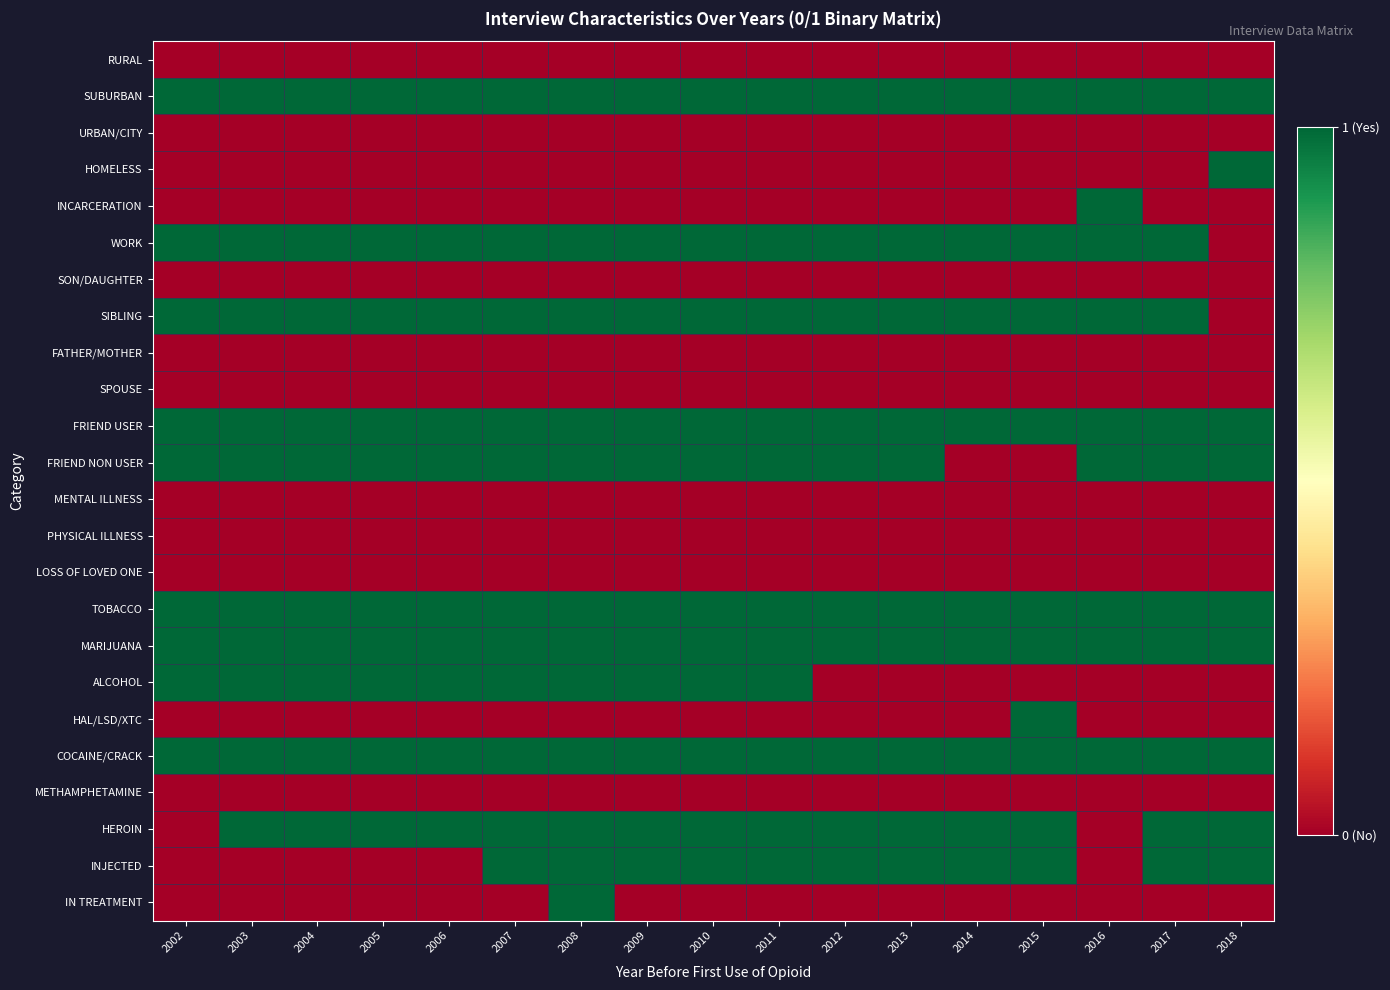

Reading right to left, transcribe all the data shown in this chart.

RURAL: 2018=0	2017=0	2016=0	2015=0	2014=0	2013=0	2012=0	2011=0	2010=0	2009=0	2008=0	2007=0	2006=0	2005=0	2004=0	2003=0	2002=0
SUBURBAN: 2018=1	2017=1	2016=1	2015=1	2014=1	2013=1	2012=1	2011=1	2010=1	2009=1	2008=1	2007=1	2006=1	2005=1	2004=1	2003=1	2002=1
URBAN/CITY: 2018=0	2017=0	2016=0	2015=0	2014=0	2013=0	2012=0	2011=0	2010=0	2009=0	2008=0	2007=0	2006=0	2005=0	2004=0	2003=0	2002=0
HOMELESS: 2018=1	2017=0	2016=0	2015=0	2014=0	2013=0	2012=0	2011=0	2010=0	2009=0	2008=0	2007=0	2006=0	2005=0	2004=0	2003=0	2002=0
INCARCERATION: 2018=0	2017=0	2016=1	2015=0	2014=0	2013=0	2012=0	2011=0	2010=0	2009=0	2008=0	2007=0	2006=0	2005=0	2004=0	2003=0	2002=0
WORK: 2018=0	2017=1	2016=1	2015=1	2014=1	2013=1	2012=1	2011=1	2010=1	2009=1	2008=1	2007=1	2006=1	2005=1	2004=1	2003=1	2002=1
SON/DAUGHTER: 2018=0	2017=0	2016=0	2015=0	2014=0	2013=0	2012=0	2011=0	2010=0	2009=0	2008=0	2007=0	2006=0	2005=0	2004=0	2003=0	2002=0
SIBLING: 2018=0	2017=1	2016=1	2015=1	2014=1	2013=1	2012=1	2011=1	2010=1	2009=1	2008=1	2007=1	2006=1	2005=1	2004=1	2003=1	2002=1
FATHER/MOTHER: 2018=0	2017=0	2016=0	2015=0	2014=0	2013=0	2012=0	2011=0	2010=0	2009=0	2008=0	2007=0	2006=0	2005=0	2004=0	2003=0	2002=0
SPOUSE: 2018=0	2017=0	2016=0	2015=0	2014=0	2013=0	2012=0	2011=0	2010=0	2009=0	2008=0	2007=0	2006=0	2005=0	2004=0	2003=0	2002=0
FRIEND USER: 2018=1	2017=1	2016=1	2015=1	2014=1	2013=1	2012=1	2011=1	2010=1	2009=1	2008=1	2007=1	2006=1	2005=1	2004=1	2003=1	2002=1
FRIEND NON USER: 2018=1	2017=1	2016=1	2015=0	2014=0	2013=1	2012=1	2011=1	2010=1	2009=1	2008=1	2007=1	2006=1	2005=1	2004=1	2003=1	2002=1
MENTAL ILLNESS: 2018=0	2017=0	2016=0	2015=0	2014=0	2013=0	2012=0	2011=0	2010=0	2009=0	2008=0	2007=0	2006=0	2005=0	2004=0	2003=0	2002=0
PHYSICAL ILLNESS: 2018=0	2017=0	2016=0	2015=0	2014=0	2013=0	2012=0	2011=0	2010=0	2009=0	2008=0	2007=0	2006=0	2005=0	2004=0	2003=0	2002=0
LOSS OF LOVED ONE: 2018=0	2017=0	2016=0	2015=0	2014=0	2013=0	2012=0	2011=0	2010=0	2009=0	2008=0	2007=0	2006=0	2005=0	2004=0	2003=0	2002=0
TOBACCO: 2018=1	2017=1	2016=1	2015=1	2014=1	2013=1	2012=1	2011=1	2010=1	2009=1	2008=1	2007=1	2006=1	2005=1	2004=1	2003=1	2002=1
MARIJUANA: 2018=1	2017=1	2016=1	2015=1	2014=1	2013=1	2012=1	2011=1	2010=1	2009=1	2008=1	2007=1	2006=1	2005=1	2004=1	2003=1	2002=1
ALCOHOL: 2018=0	2017=0	2016=0	2015=0	2014=0	2013=0	2012=0	2011=1	2010=1	2009=1	2008=1	2007=1	2006=1	2005=1	2004=1	2003=1	2002=1
HAL/LSD/XTC: 2018=0	2017=0	2016=0	2015=1	2014=0	2013=0	2012=0	2011=0	2010=0	2009=0	2008=0	2007=0	2006=0	2005=0	2004=0	2003=0	2002=0
COCAINE/CRACK: 2018=1	2017=1	2016=1	2015=1	2014=1	2013=1	2012=1	2011=1	2010=1	2009=1	2008=1	2007=1	2006=1	2005=1	2004=1	2003=1	2002=1
METHAMPHETAMINE: 2018=0	2017=0	2016=0	2015=0	2014=0	2013=0	2012=0	2011=0	2010=0	2009=0	2008=0	2007=0	2006=0	2005=0	2004=0	2003=0	2002=0
HEROIN: 2018=1	2017=1	2016=0	2015=1	2014=1	2013=1	2012=1	2011=1	2010=1	2009=1	2008=1	2007=1	2006=1	2005=1	2004=1	2003=1	2002=0
INJECTED: 2018=1	2017=1	2016=0	2015=1	2014=1	2013=1	2012=1	2011=1	2010=1	2009=1	2008=1	2007=1	2006=0	2005=0	2004=0	2003=0	2002=0
IN TREATMENT: 2018=0	2017=0	2016=0	2015=0	2014=0	2013=0	2012=0	2011=0	2010=0	2009=0	2008=1	2007=0	2006=0	2005=0	2004=0	2003=0	2002=0